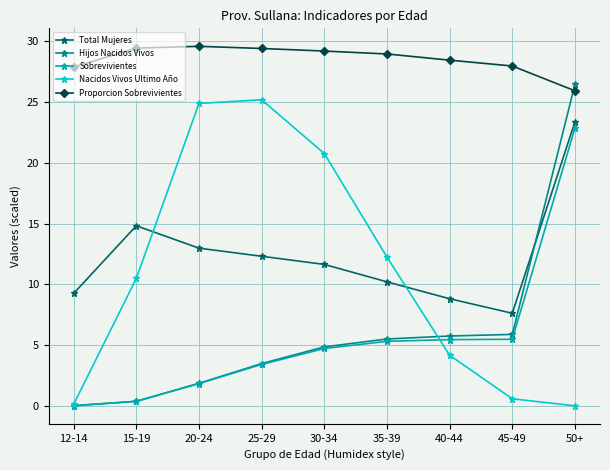

How many lines are shown in the chart?

5